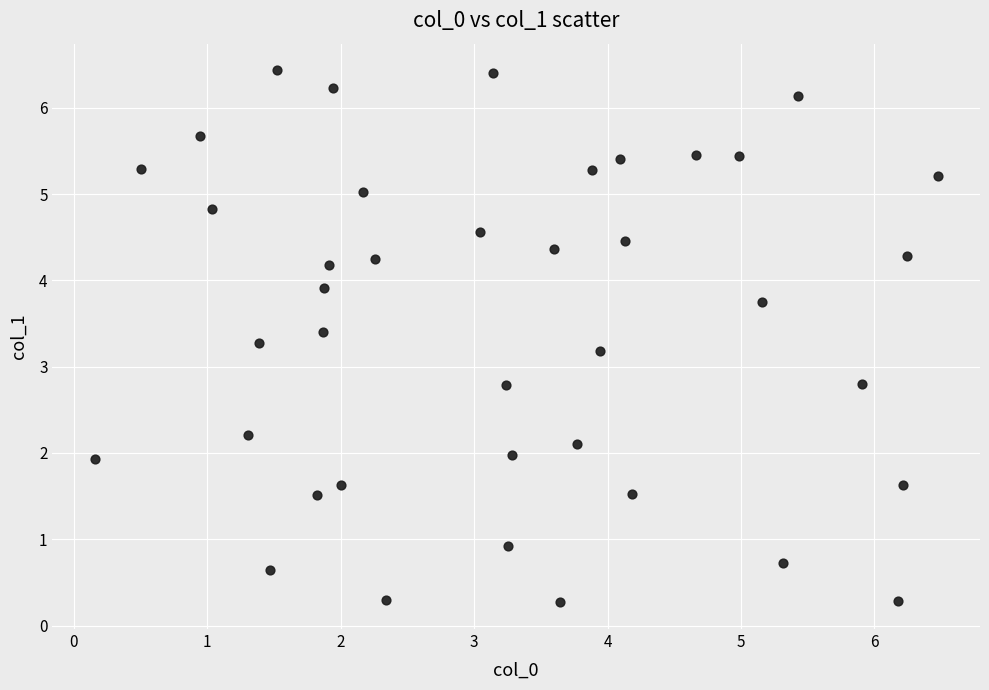

What is the range of X values (max minus min)?

6.3